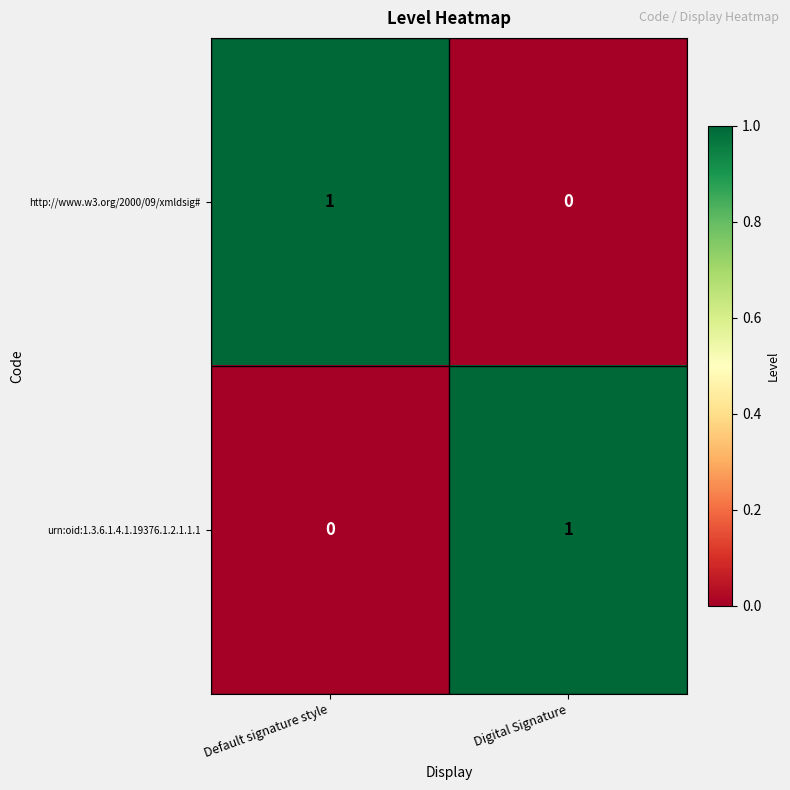

Which category has the lowest value in the http://www.w3.org/2000/09/xmldsig# series?

Digital Signature